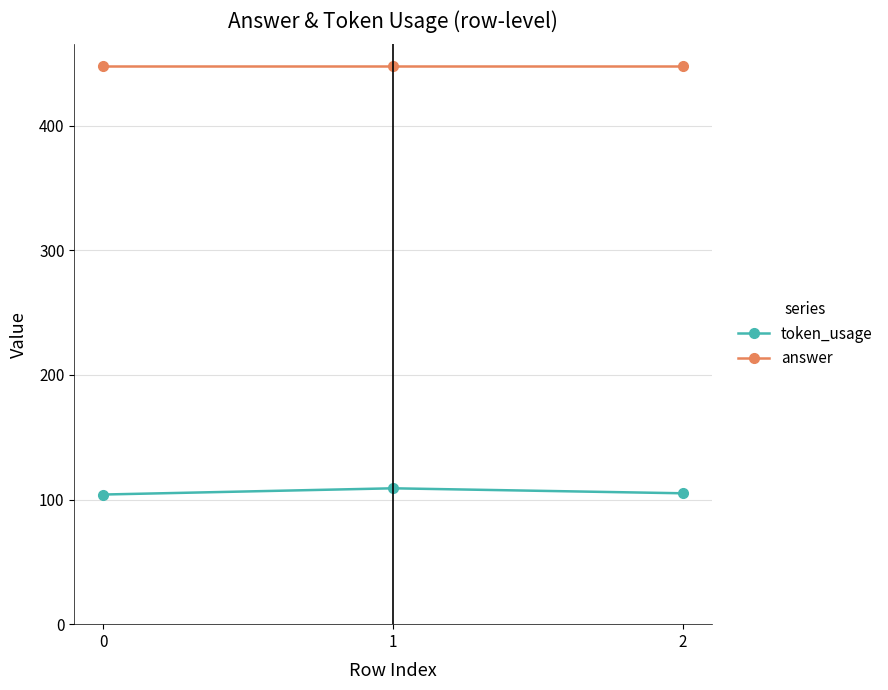

What is the total value across all series at 2?

553